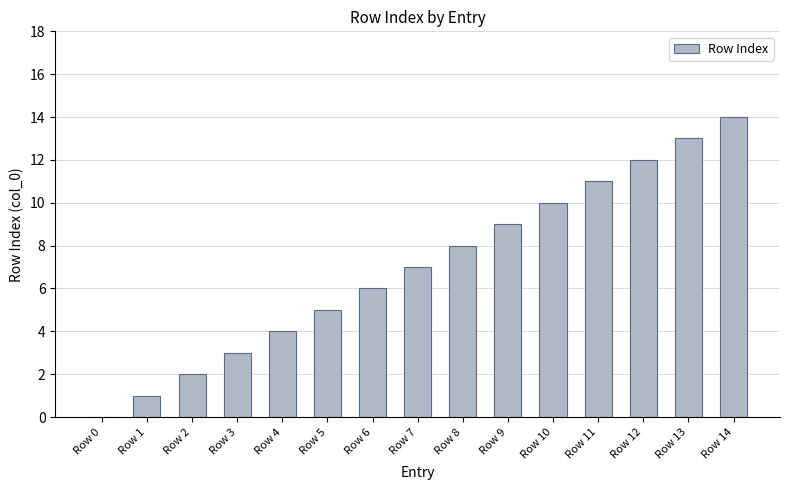

Reading left to right, what are all the values shown in this chart?

0	1	2	3	4	5	6	7	8	9	10	11	12	13	14